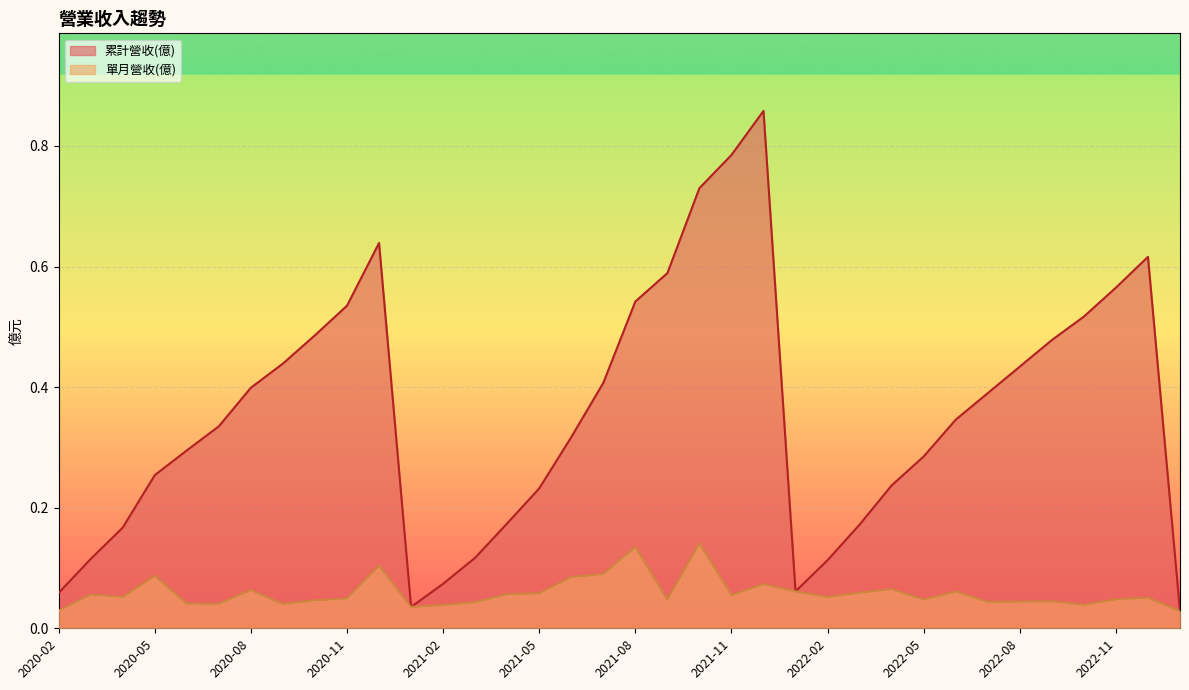

What are all the series names shown in the legend?

累計營收(億), 單月營收(億)